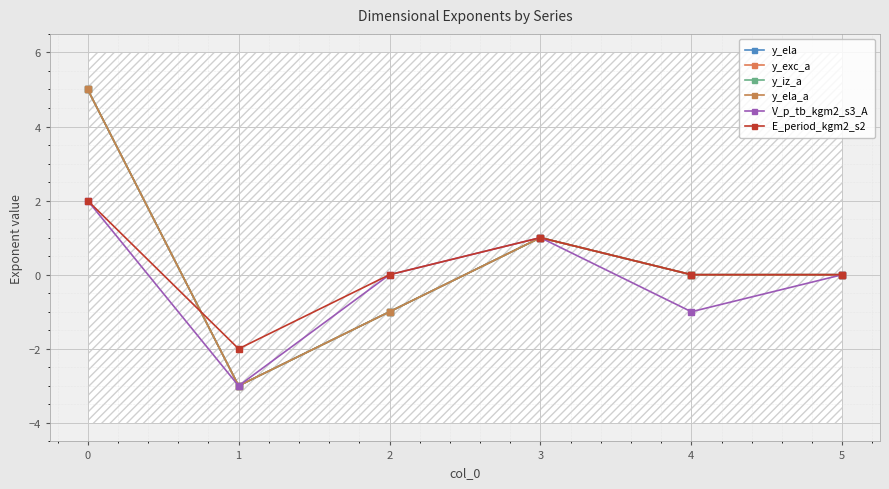

Which has a higher value, 5 or 1?

5